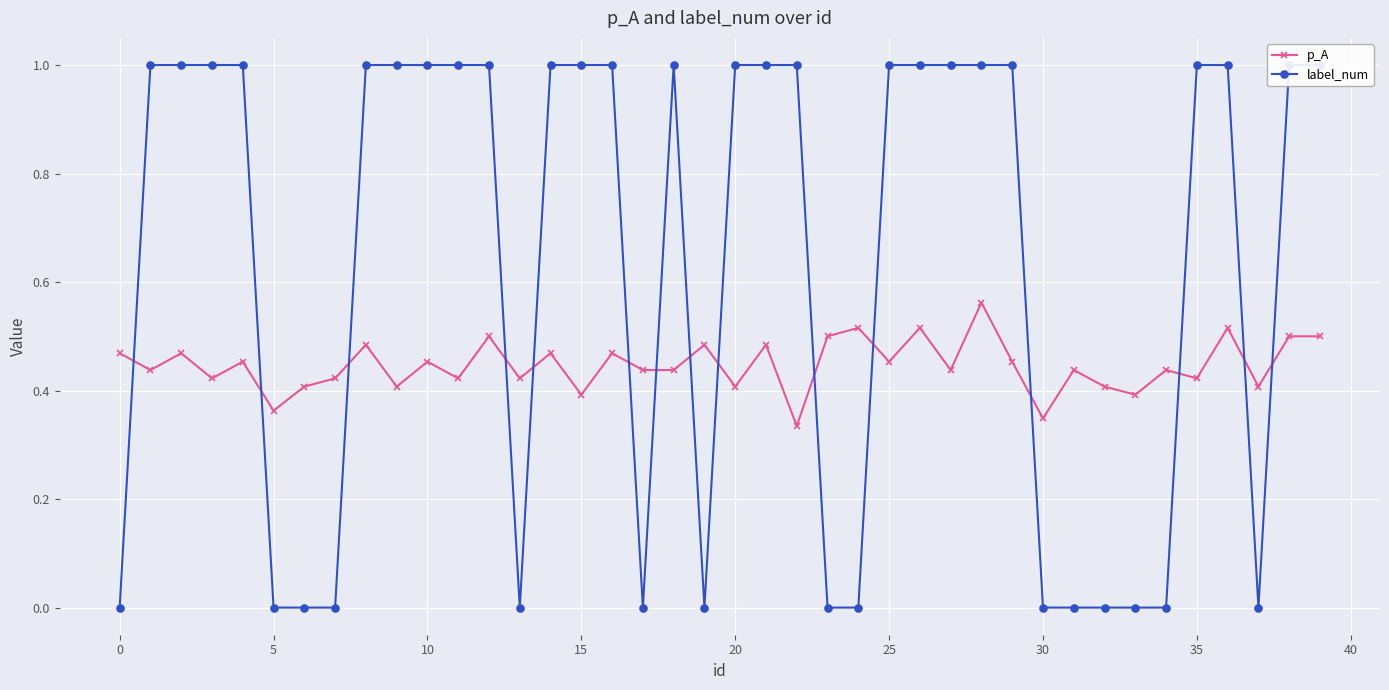

Where is p_A nearest to the value 0?

22